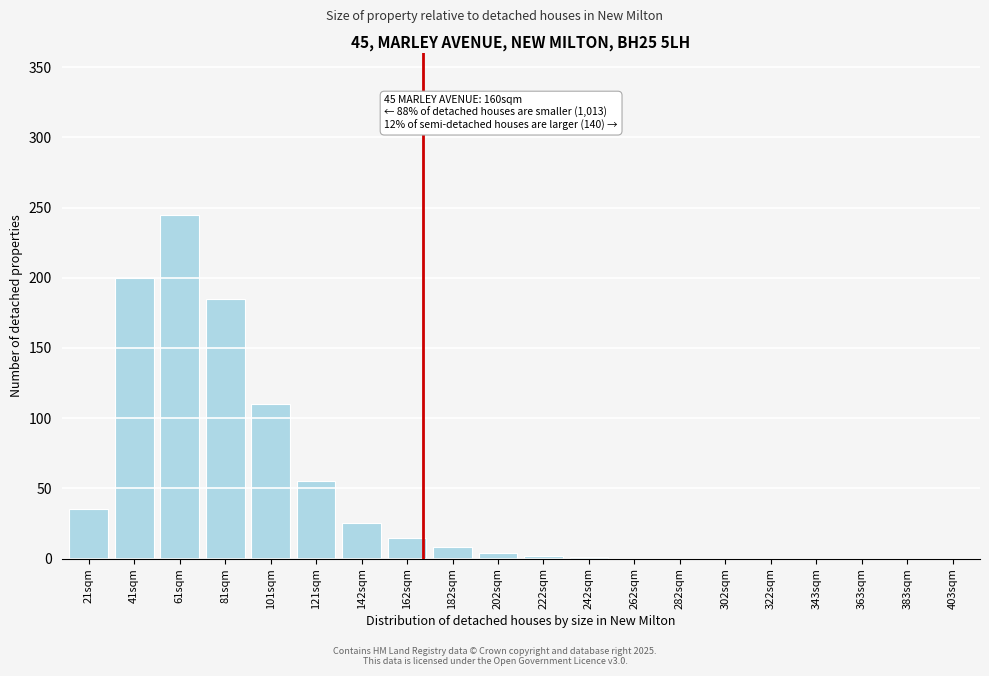

At which label is the value closest to 122?

101sqm